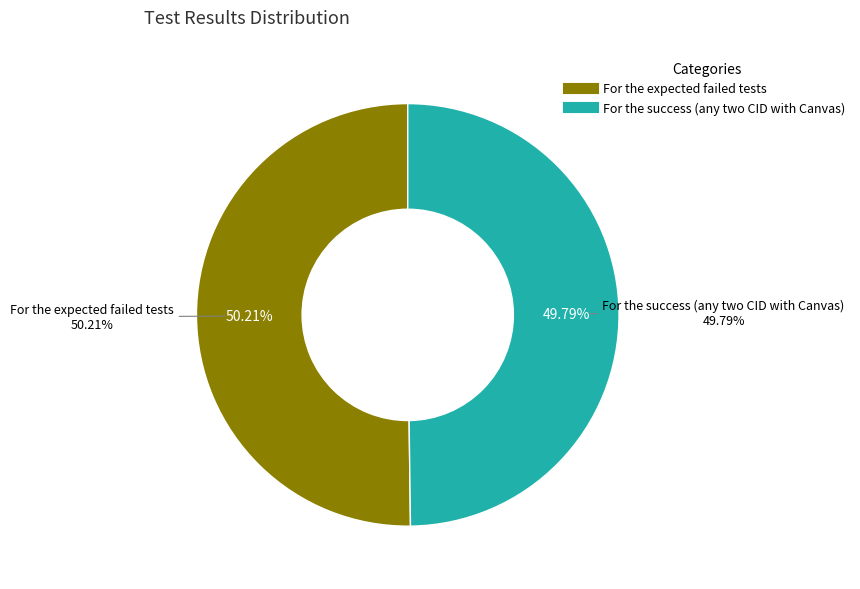

What is the smallest slice in the pie chart?

For the success (any two CID with Canvas)